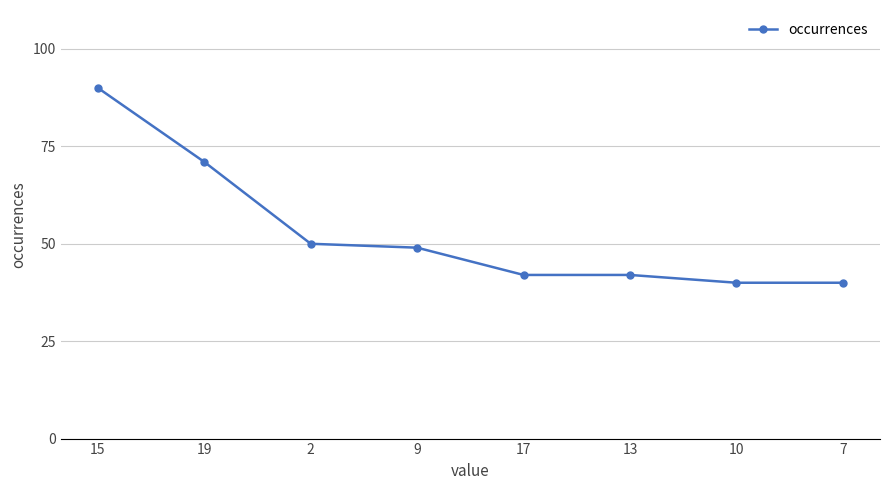

What is the sum of all values?

424